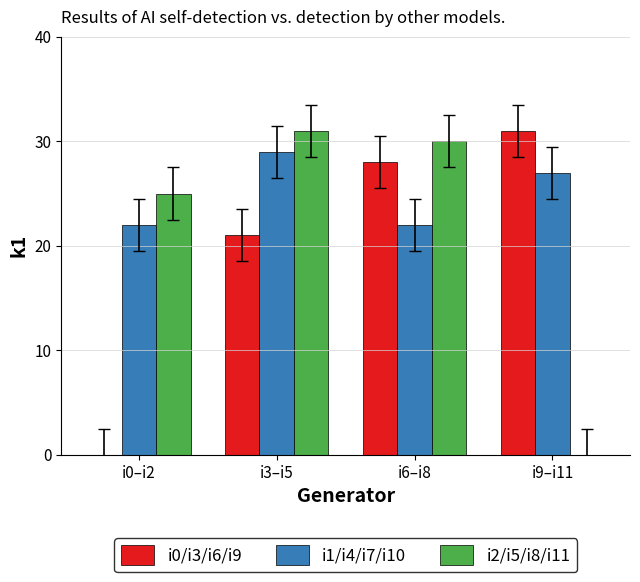

What value does the i0/i3/i6/i9 series have at i6–i8, to the nearest 5?

30